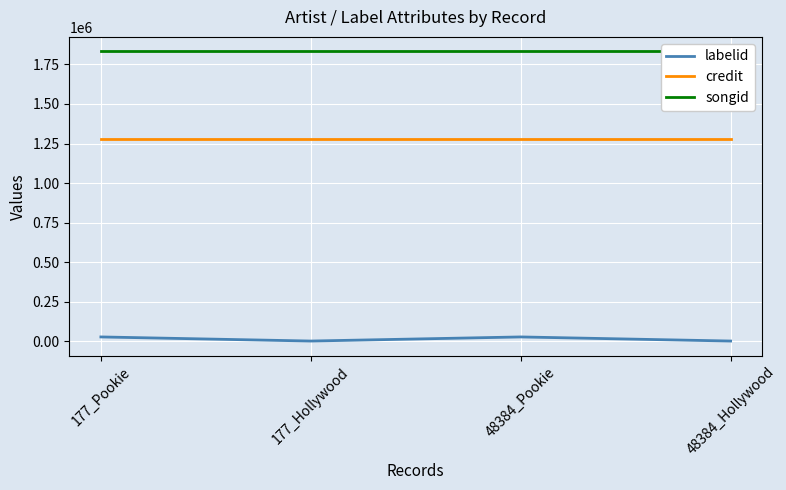

Reading left to right, what are all the values shown in this chart?

labelid: 177_Pookie=27015	177_Hollywood=1018	48384_Pookie=27015	48384_Hollywood=1018
credit: 177_Pookie=1275909	177_Hollywood=1275909	48384_Pookie=1275909	48384_Hollywood=1275909
songid: 177_Pookie=1832723	177_Hollywood=1832723	48384_Pookie=1832723	48384_Hollywood=1832723